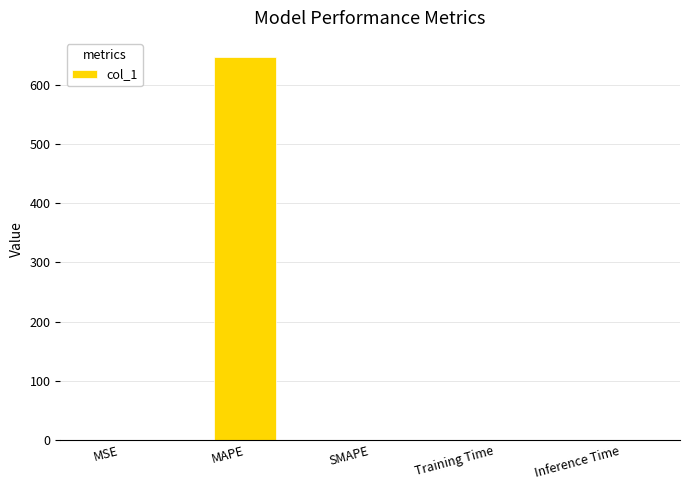

Which category has the highest value across all series?

MAPE